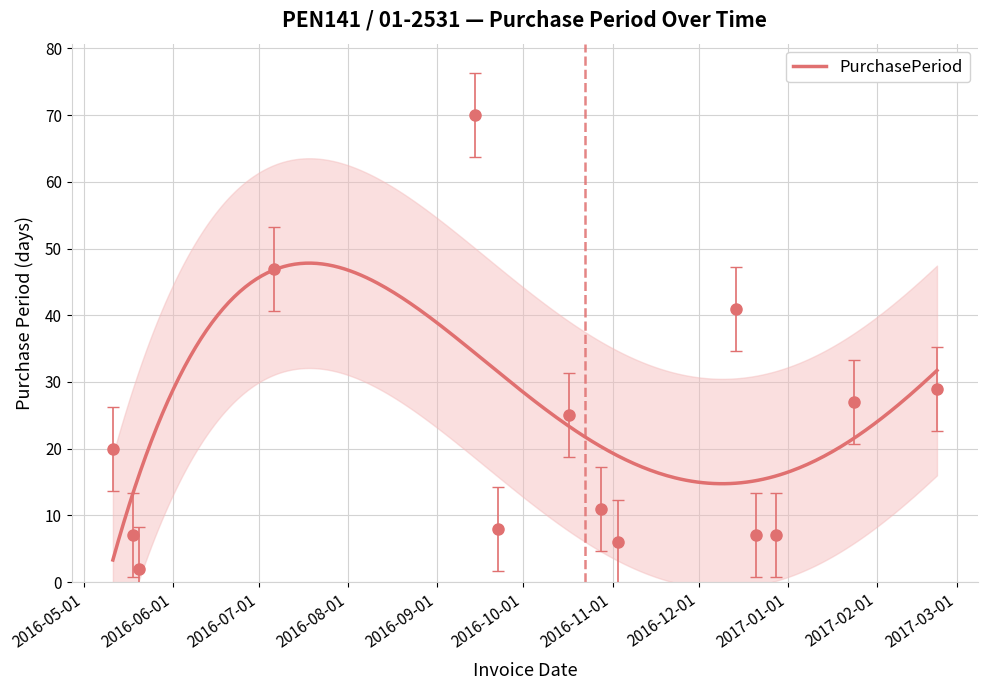

How many values exceed 20?

6